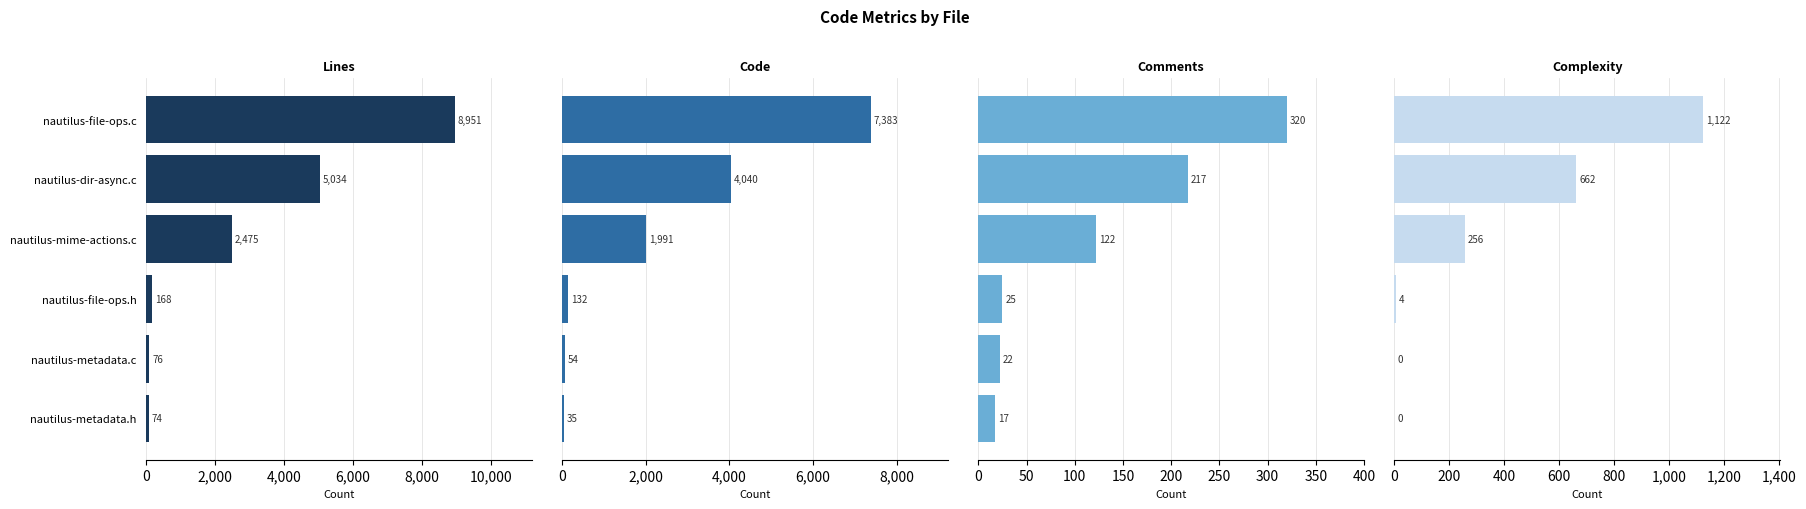

What are all the series names shown in the legend?

Lines, Code, Comments, Complexity